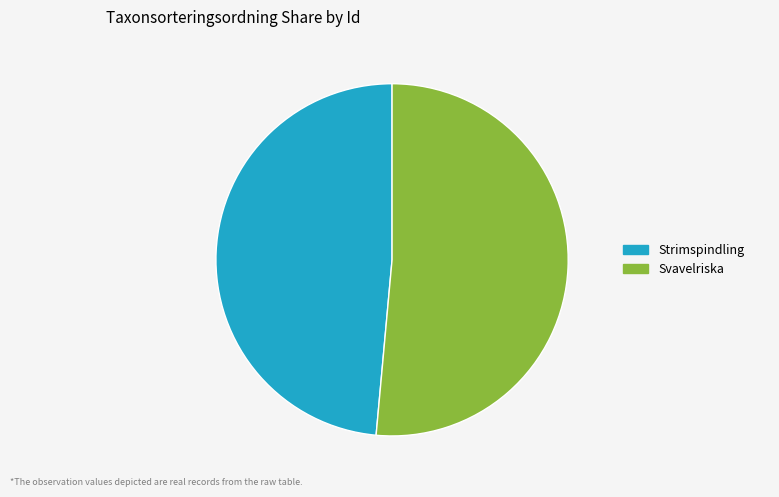

Rank the categories by value from highest to lowest.

Svavelriska, Strimspindling